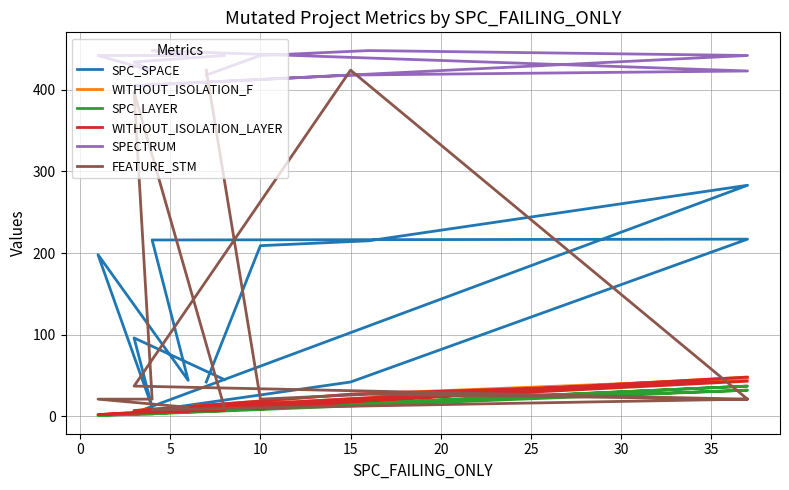

At how many categories does at least one series exceed 341?

13